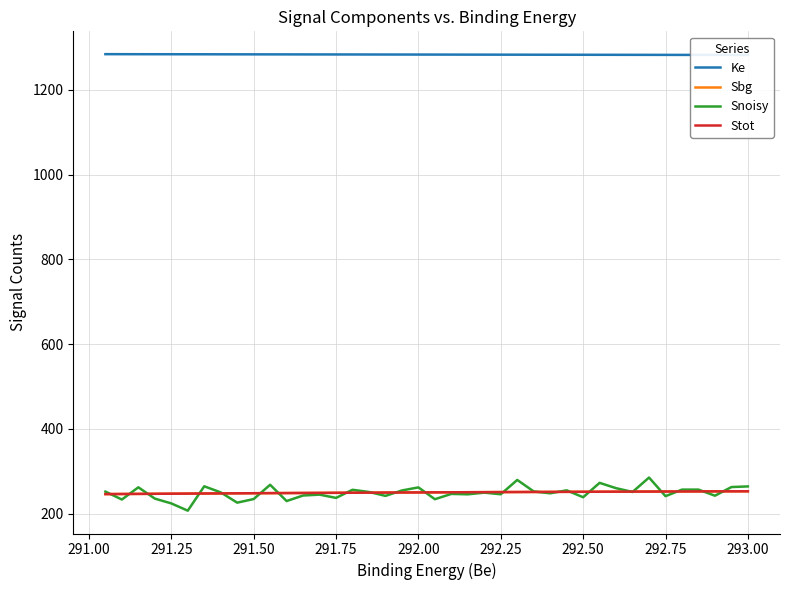

How many lines are shown in the chart?

4